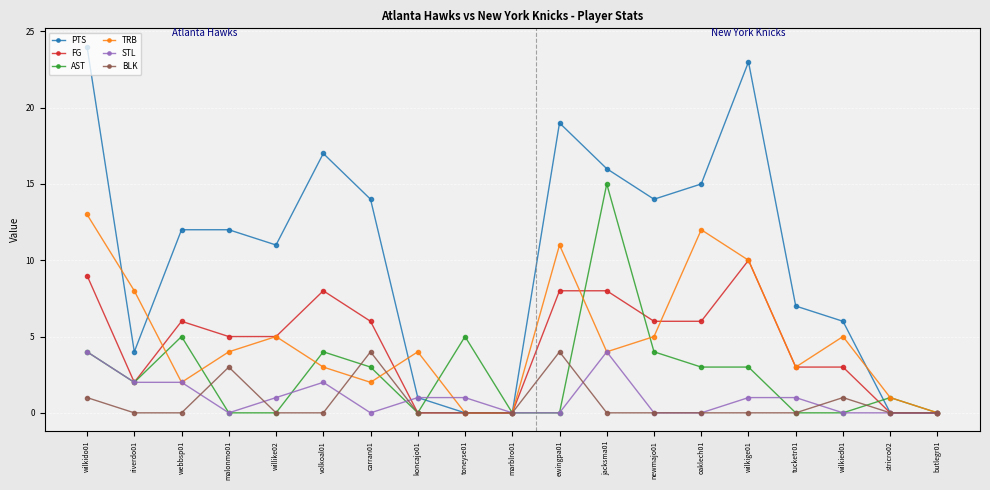

How many categories are shown in the chart?

19